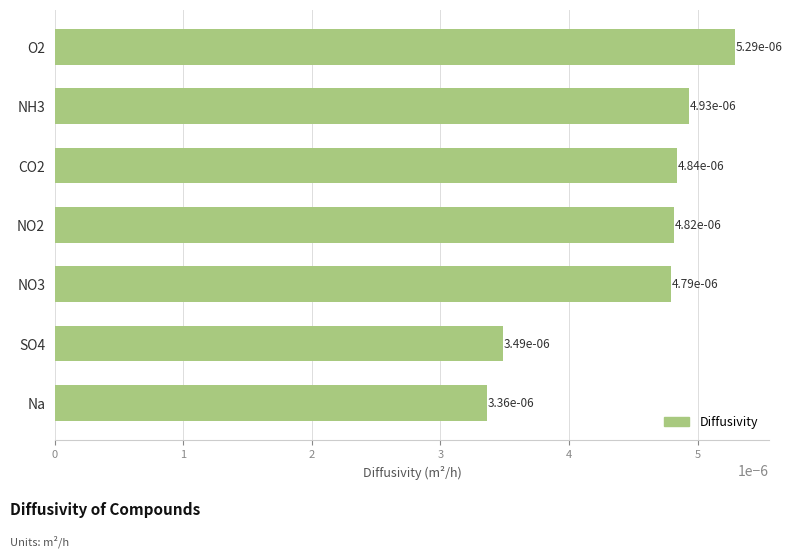

How many bars are there in total?

7